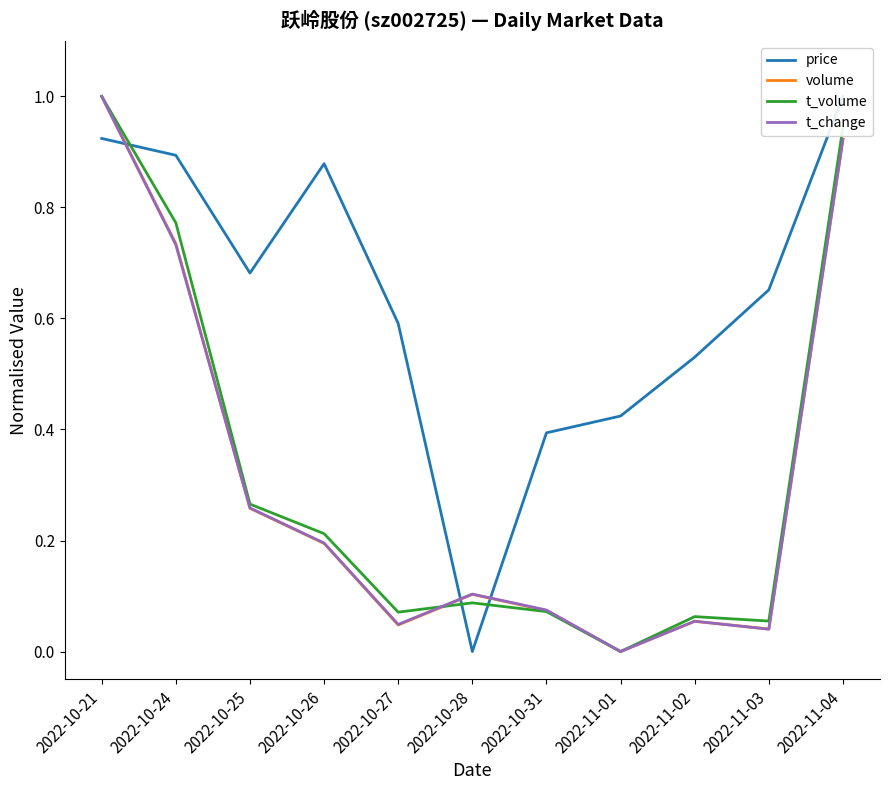

The price series shows 0.9 at 2022-10-21. True or false?

True